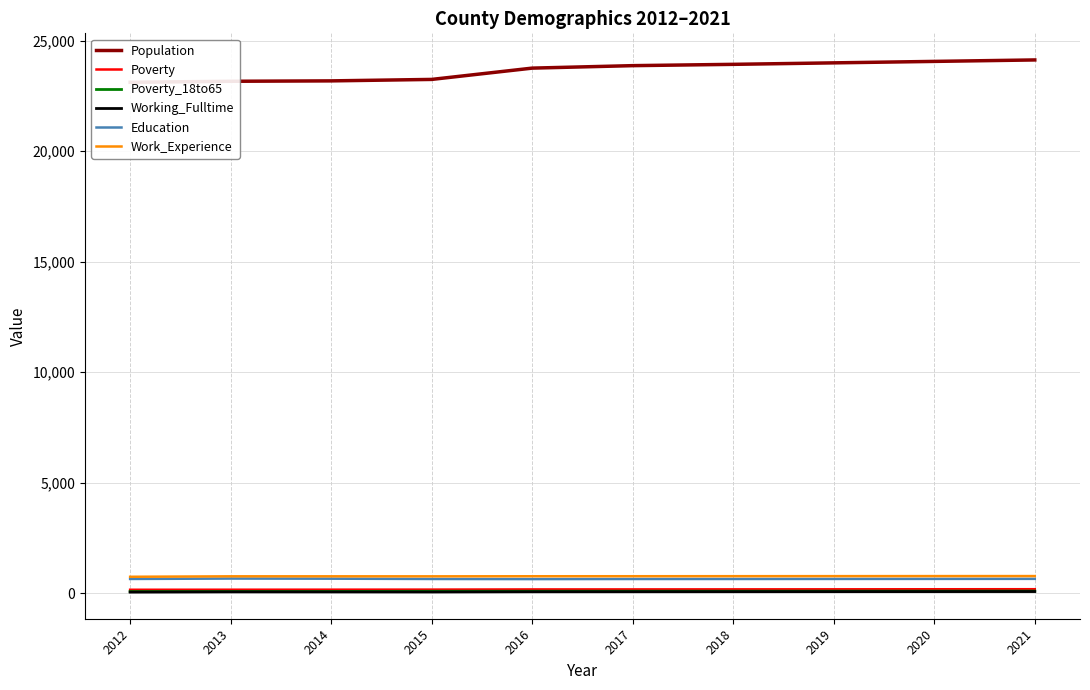

How many interior local valleys does the Working_Fulltime series have?

1